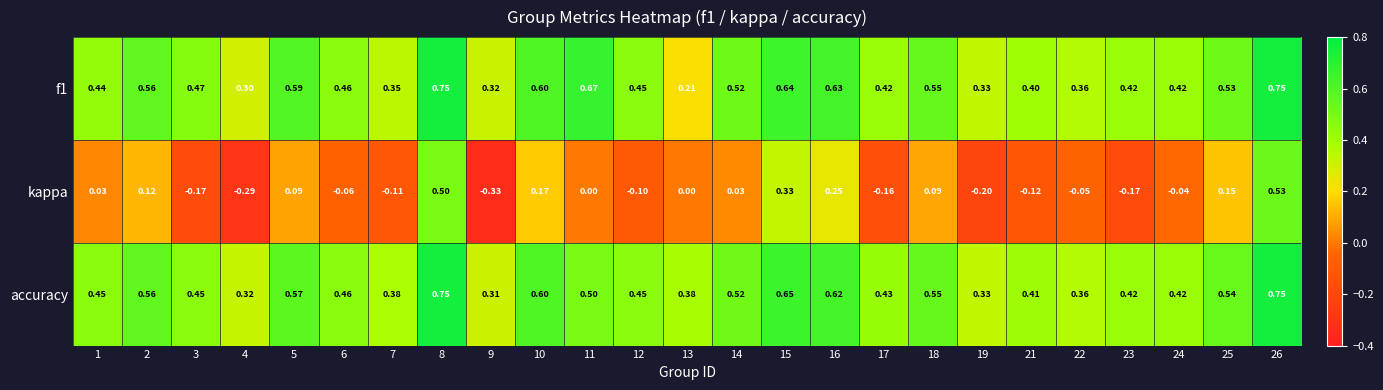

Which series has the largest total across all categories?

accuracy